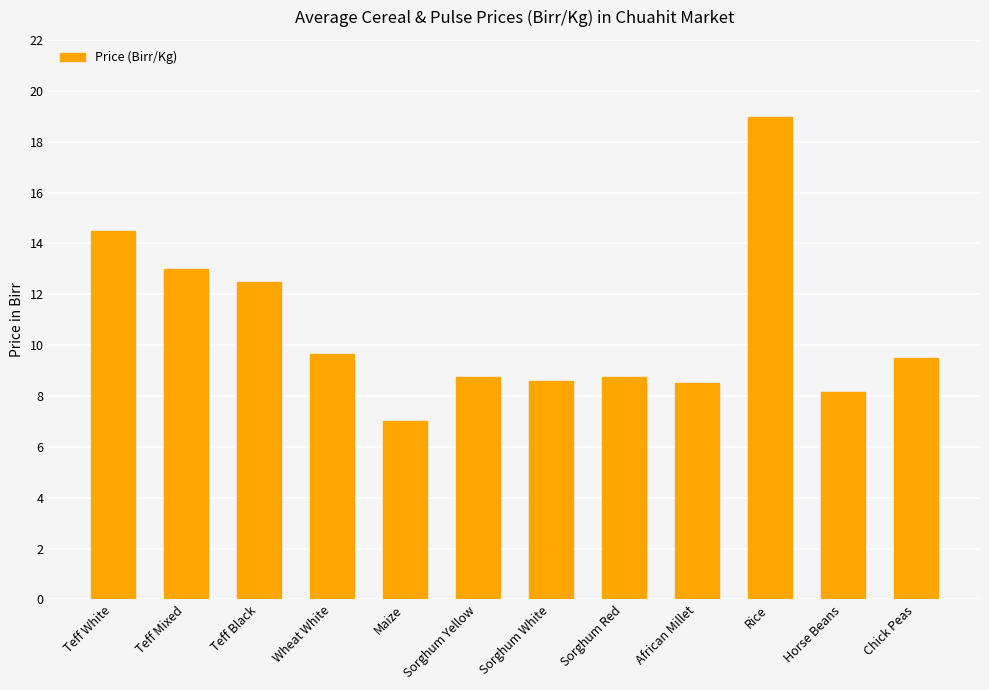

What is the value of the 4th bar from the left?

9.7